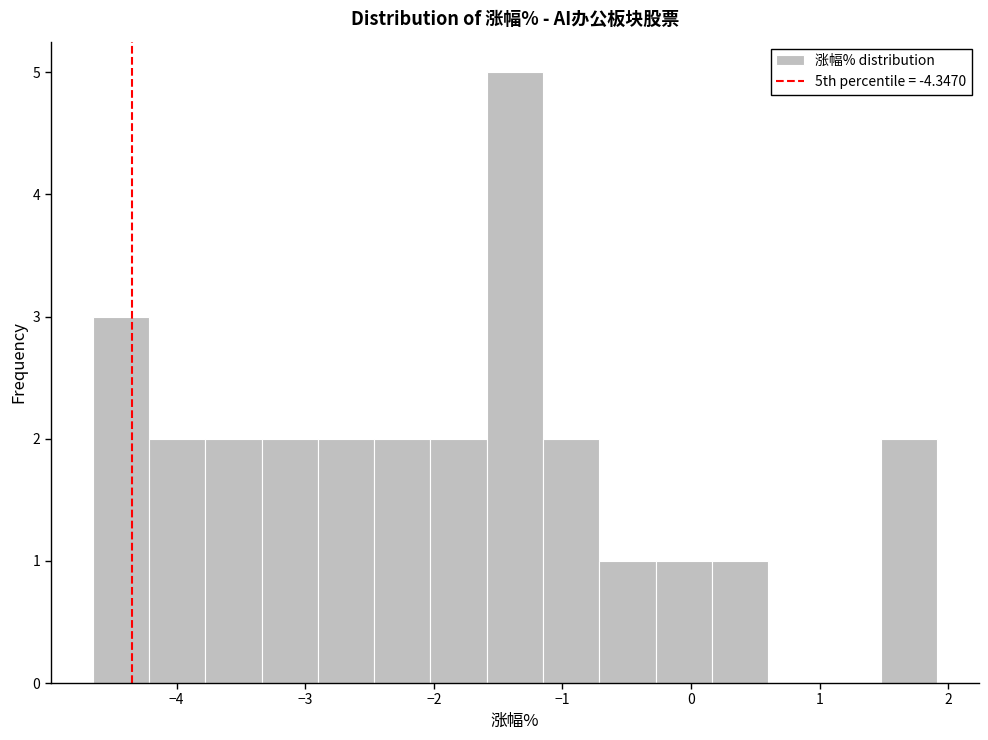

Reading left to right, transcribe this chart: for each bar, give the range it covers on the x-axis and its height. Neither the bar edges nor the heights are printed on the chart, so give them approximately, as read against the axes.

-4.6 to -4.2: 3
-4.2 to -3.8: 2
-3.8 to -3.3: 2
-3.3 to -2.9: 2
-2.9 to -2.5: 2
-2.5 to -2.0: 2
-2.0 to -1.6: 2
-1.6 to -1.2: 5
-1.2 to -0.7: 2
-0.7 to -0.3: 1
-0.3 to 0.2: 1
0.2 to 0.6: 1
0.6 to 1.0: 0
1.0 to 1.5: 0
1.5 to 1.9: 2